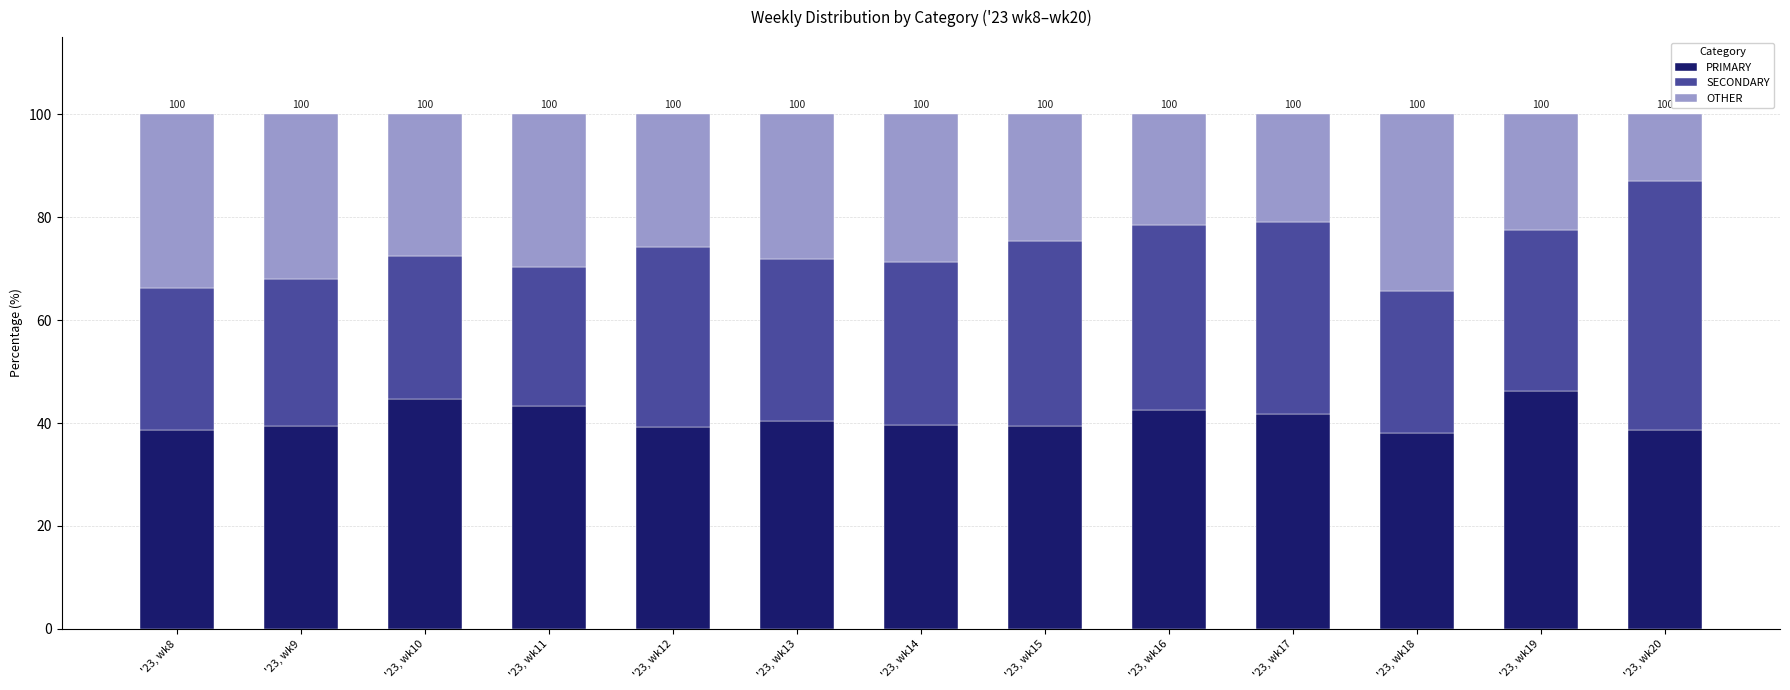

What is the minimum value for PRIMARY?

38.1